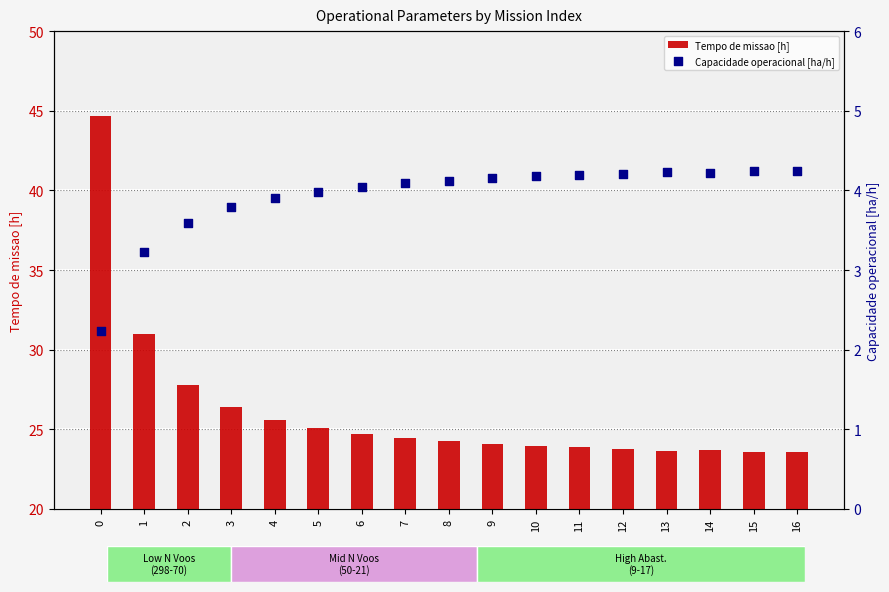

Which series reaches the maximum Y coordinate?

Tempo de missao [h]